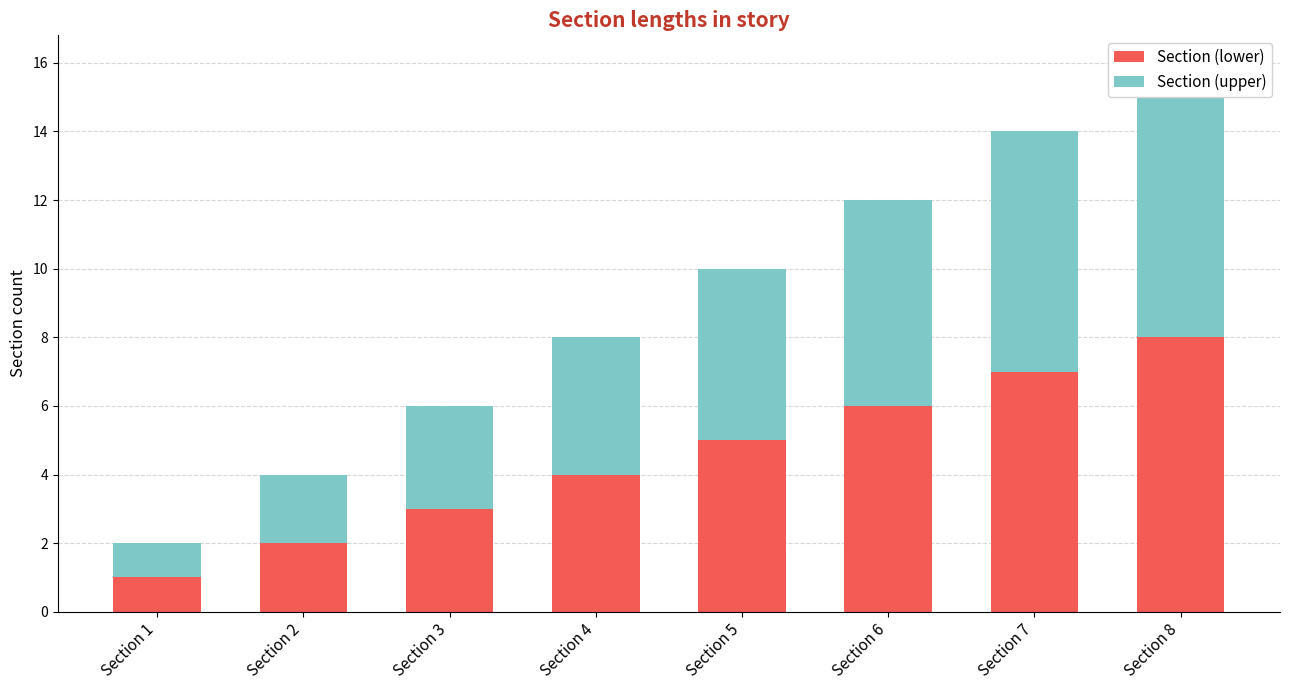

Rank the series by their maximum value, from highest to lowest.

Section (lower), Section (upper)